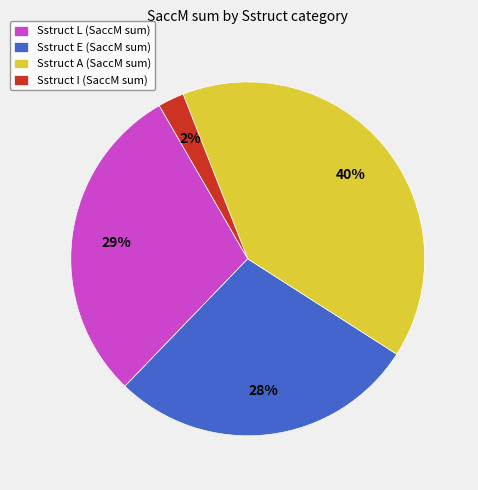

How many slices are in this pie chart?

4